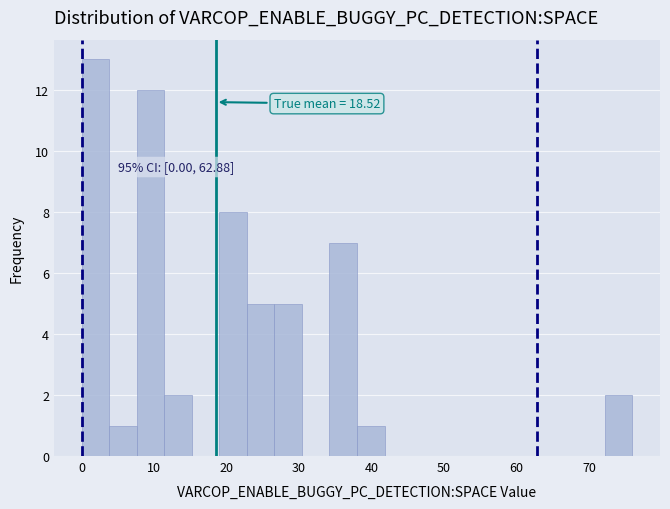

Read against the x-axis, roughly where is the centre of the tallest bar?

2